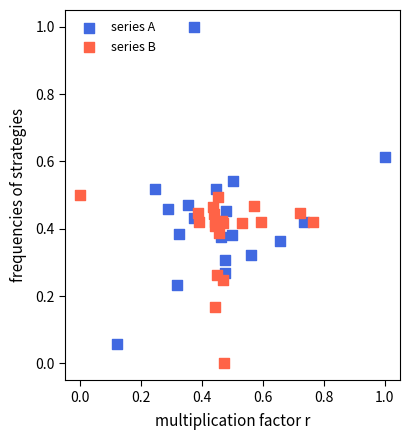

Which series has the largest Y range (max minus min)?

series A